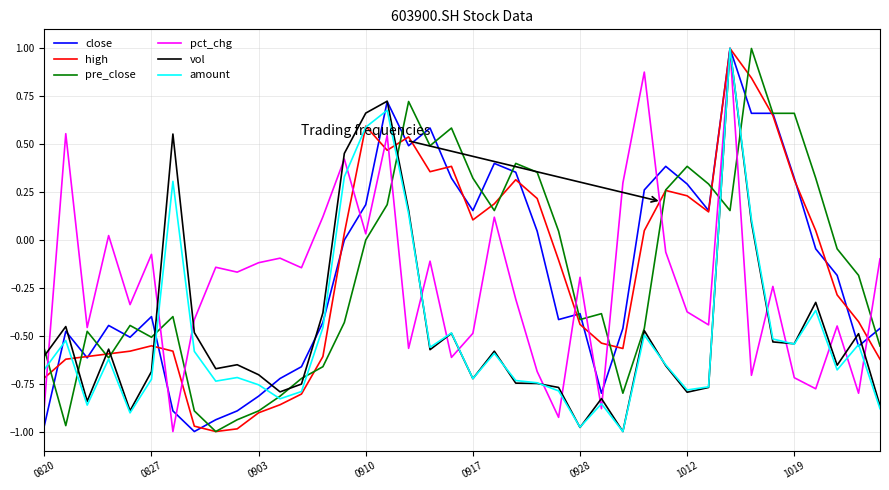

What is the highest value of the amount series?

1.0